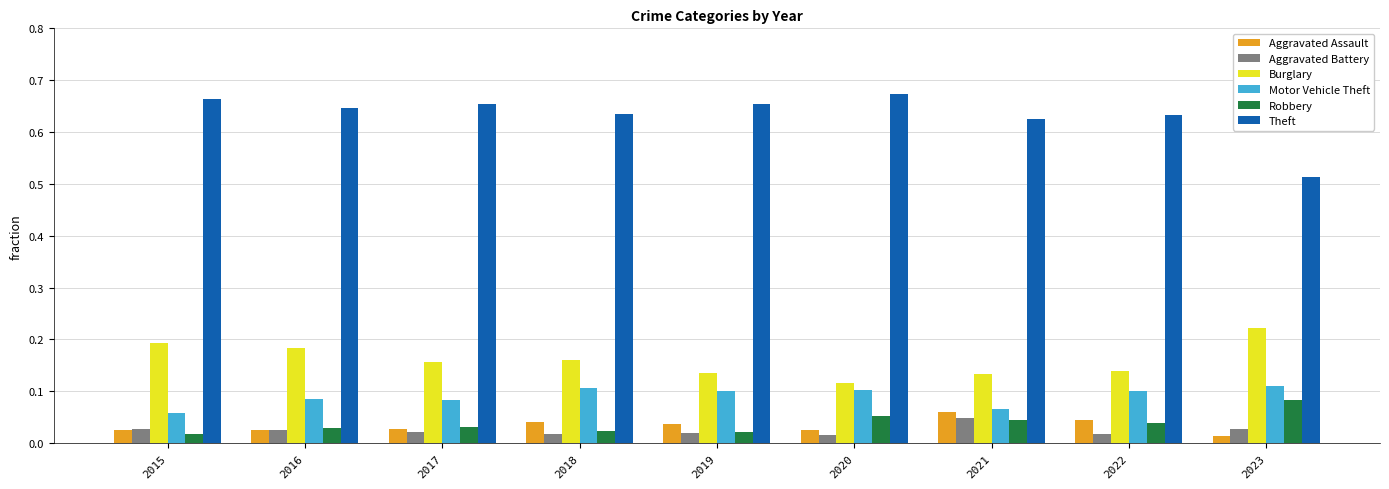

What is the total value across all series at 2023?

1.0